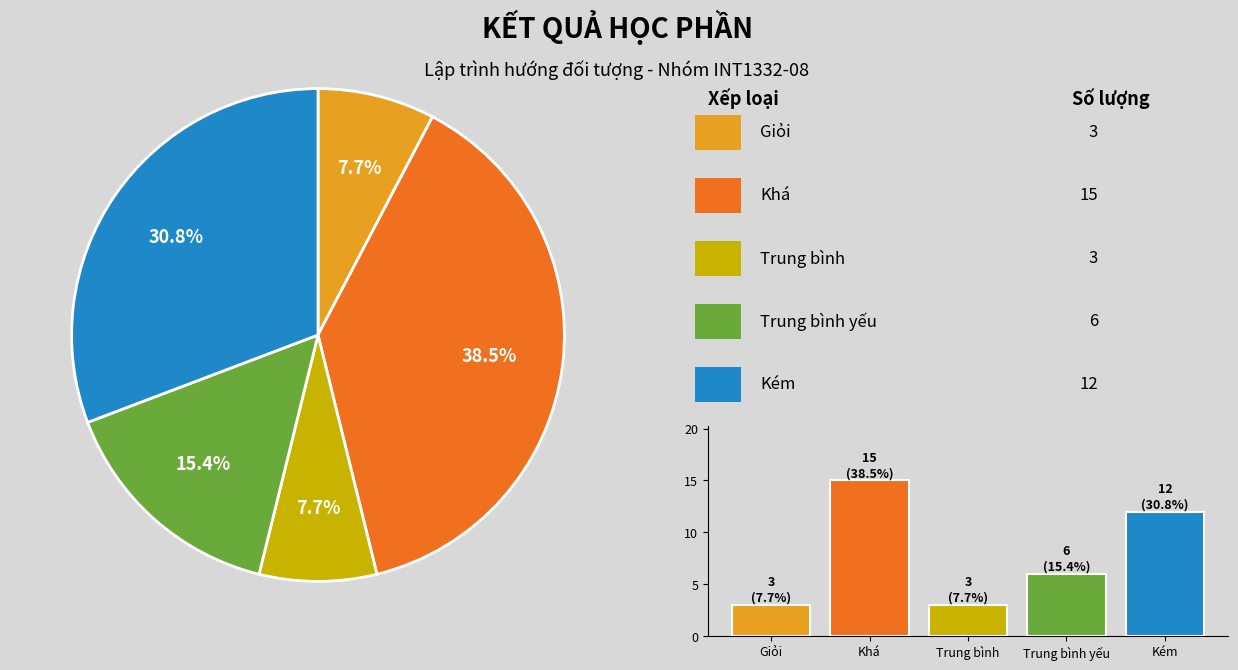

Rank the categories by value from highest to lowest.

Khá, Kém, Trung bình yếu, Giỏi, Trung bình